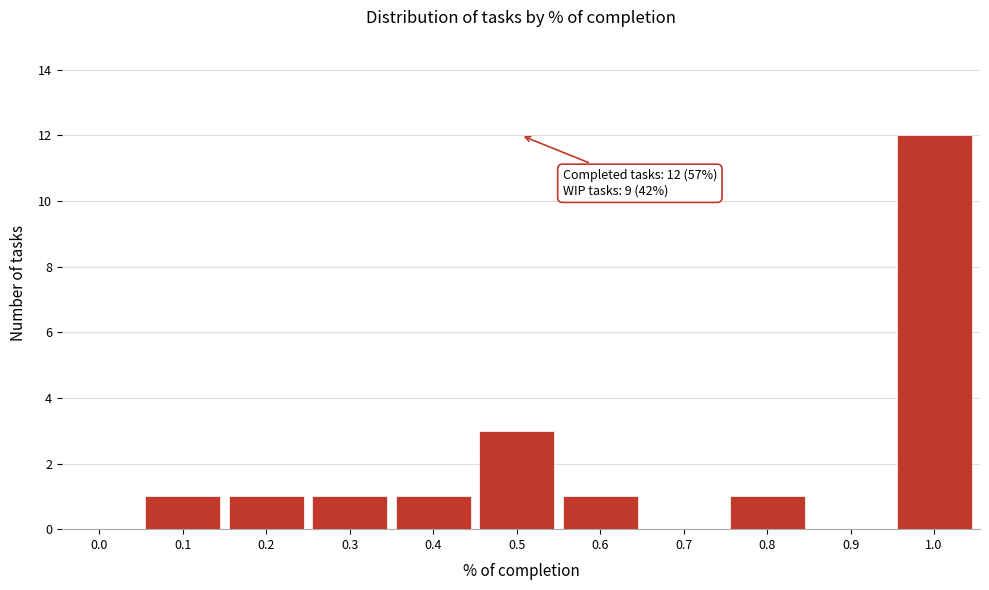

Reading right to left, what are all the values shown in this chart?

1.0=12	0.9=0	0.8=1	0.7=0	0.6=1	0.5=3	0.4=1	0.3=1	0.2=1	0.1=1	0.0=0